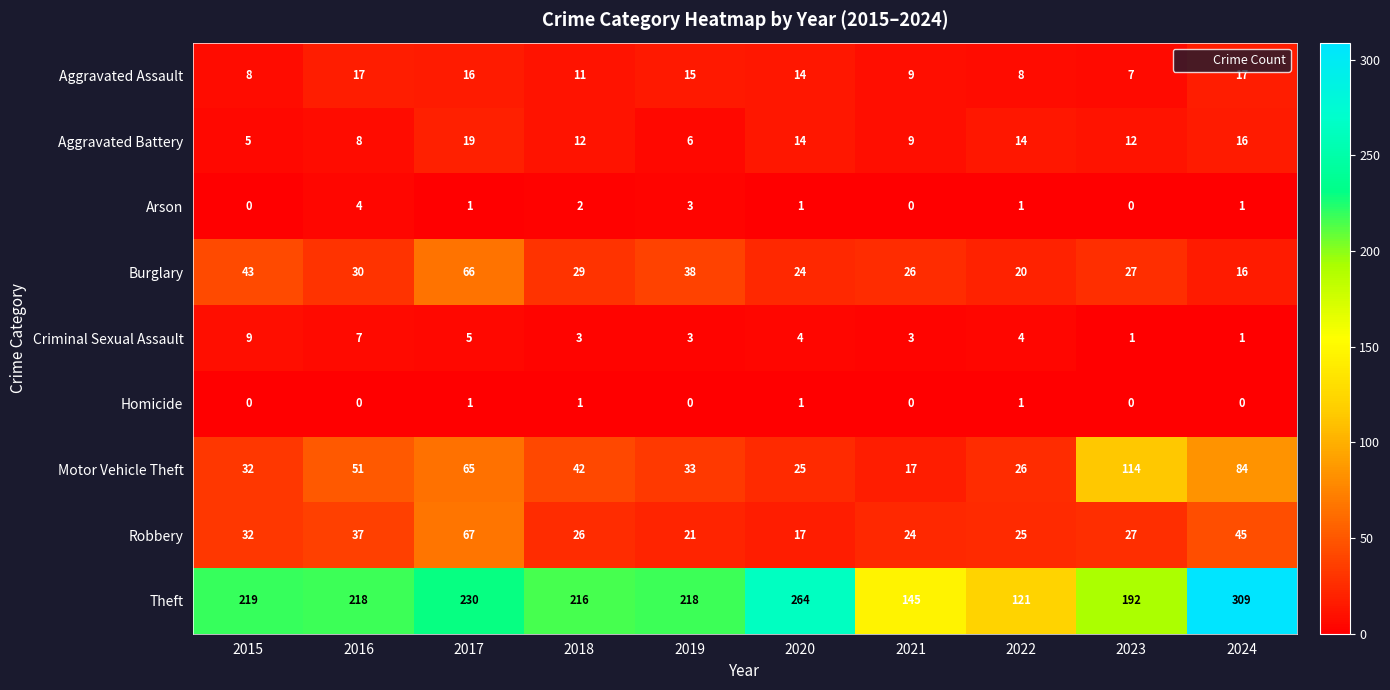

Where is Theft nearest to the value 215?

2018